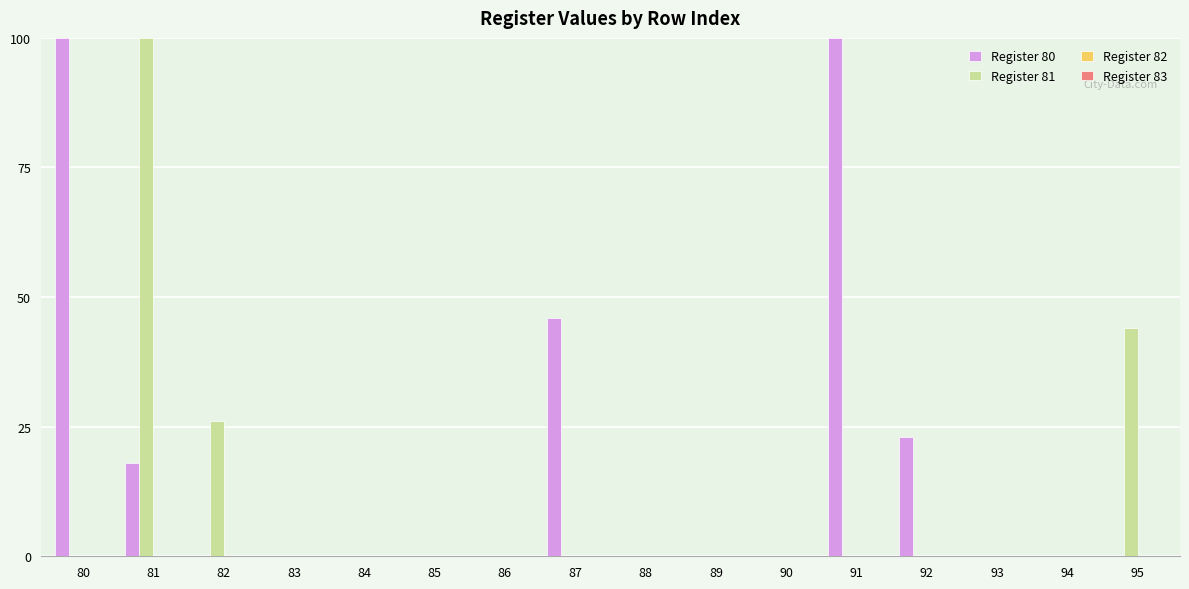

How many groups of bars are there?

16